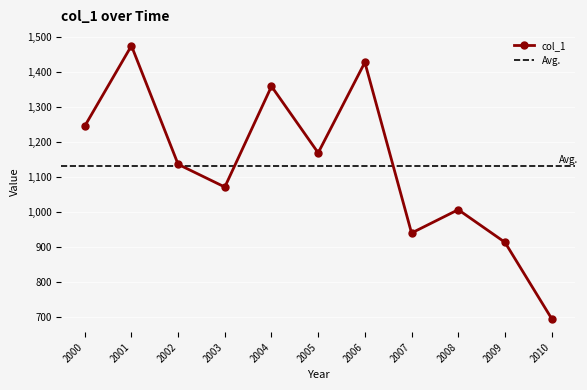

What is the difference between the maximum and minimum values?

779.3